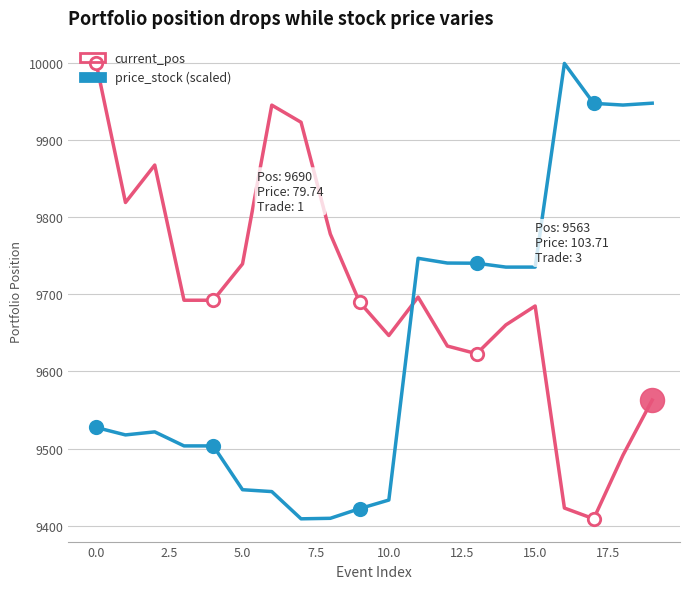

What is the smallest value displayed?

9408.7